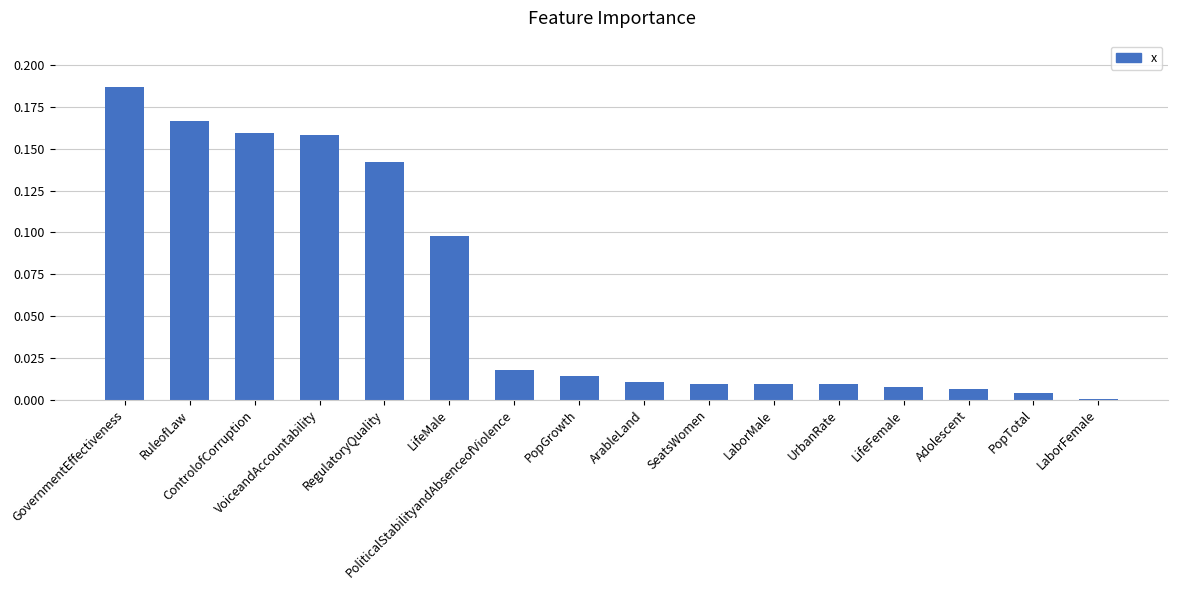

What is the sum of all values?

1.0